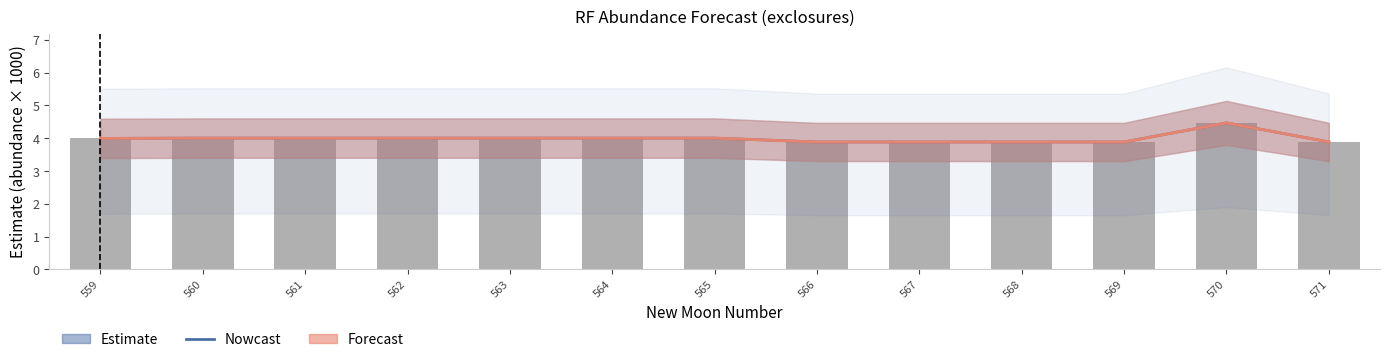

Which series changed the most between 570 and 571?

Nowcast